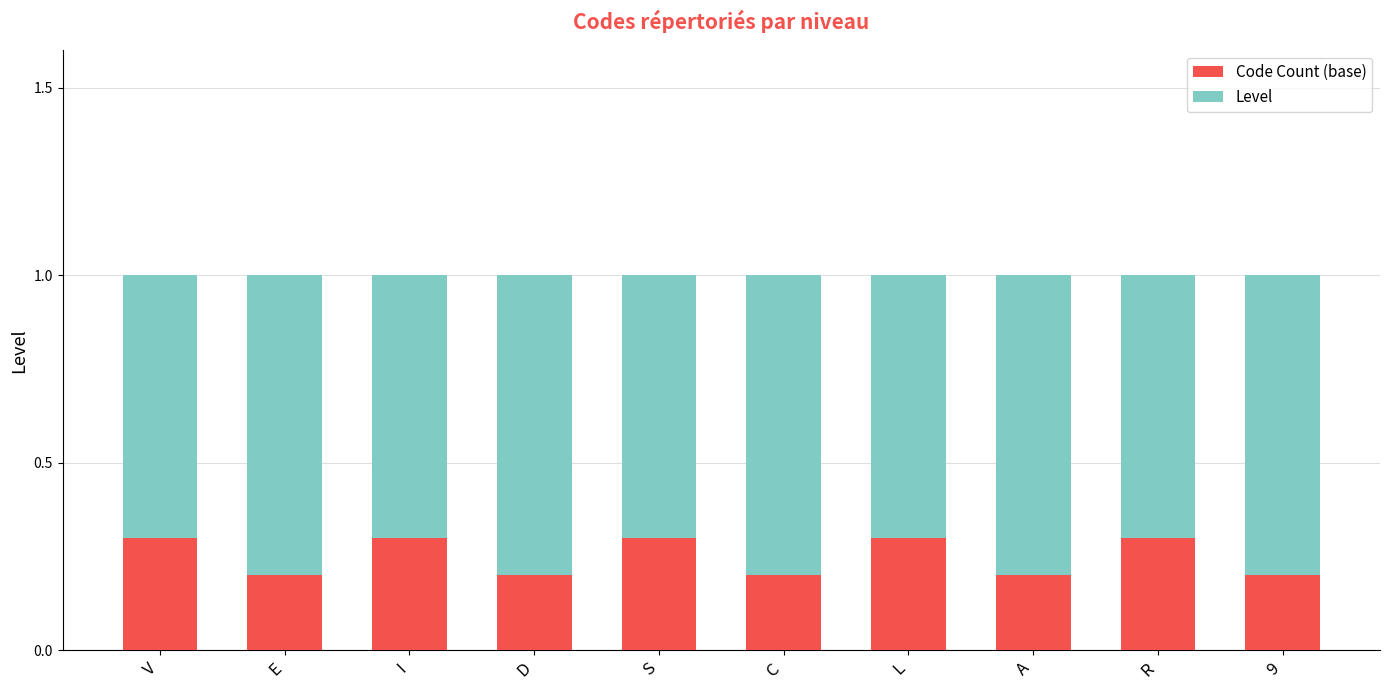

How many bars are there in total?

10